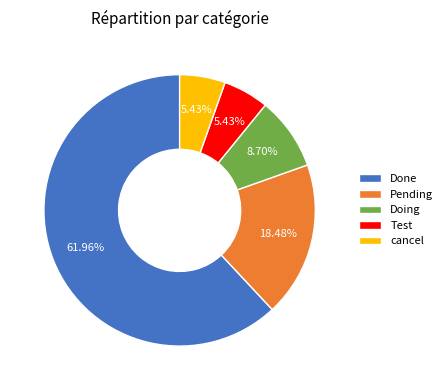

Which slice is the largest?

Done